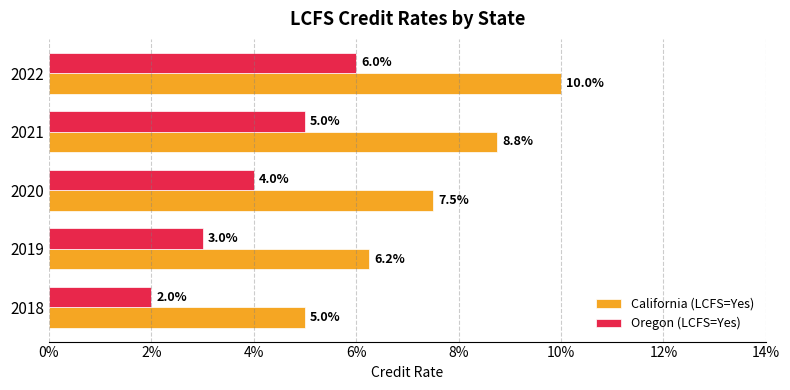

What is the maximum value for Oregon (LCFS=Yes)?

0.1